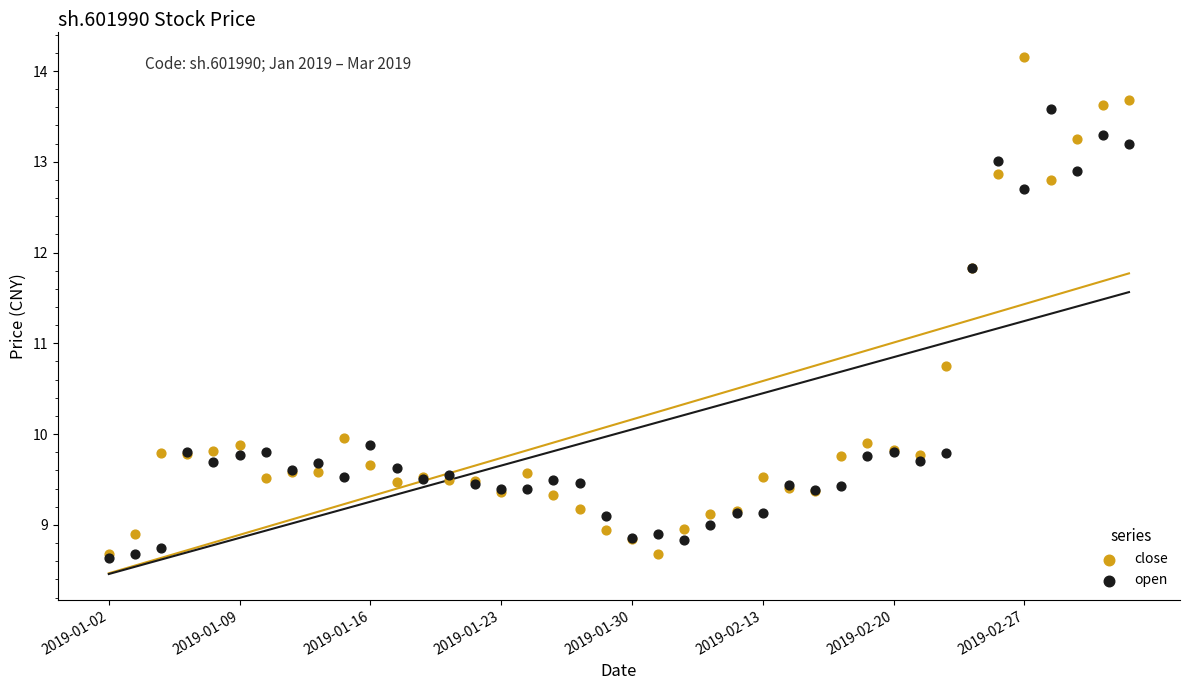

What are all the series names shown in the legend?

close, open